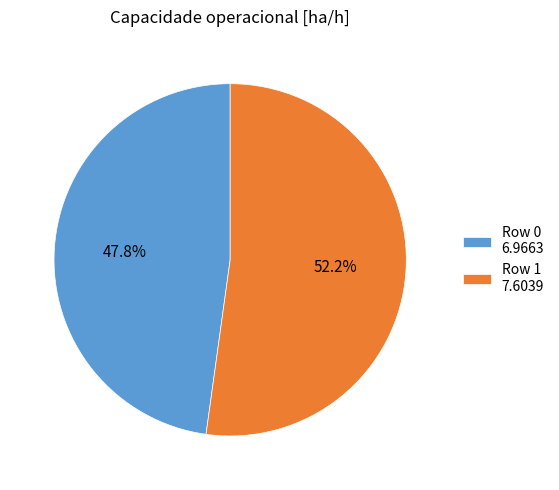

The Row 1 slice represents 52% of the pie. True or false?

True